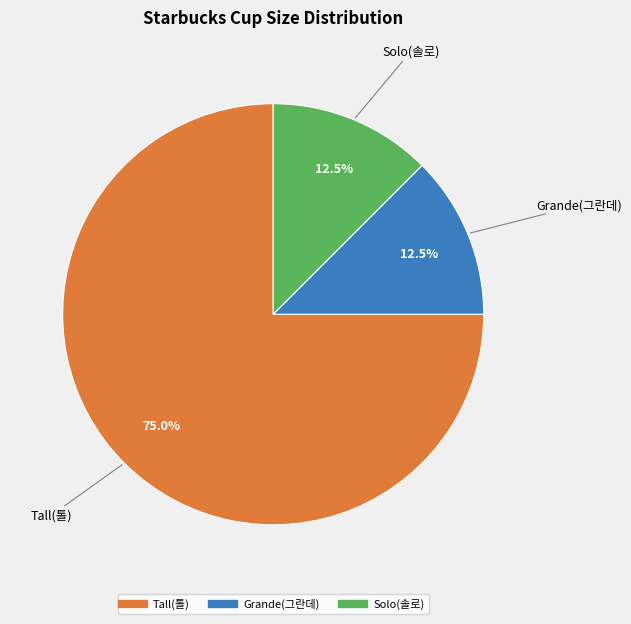

Is it true that Tall(톨) is 75% of the pie?

True